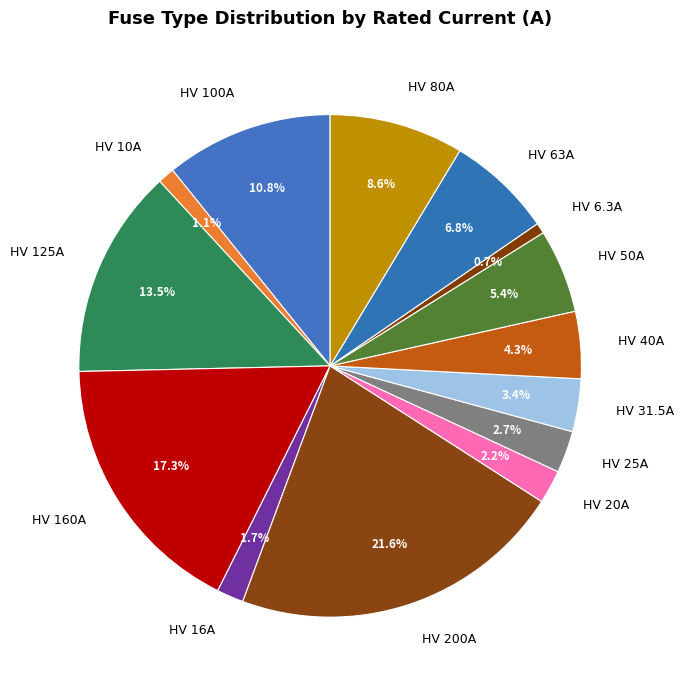

Does any single category account for the majority?

No